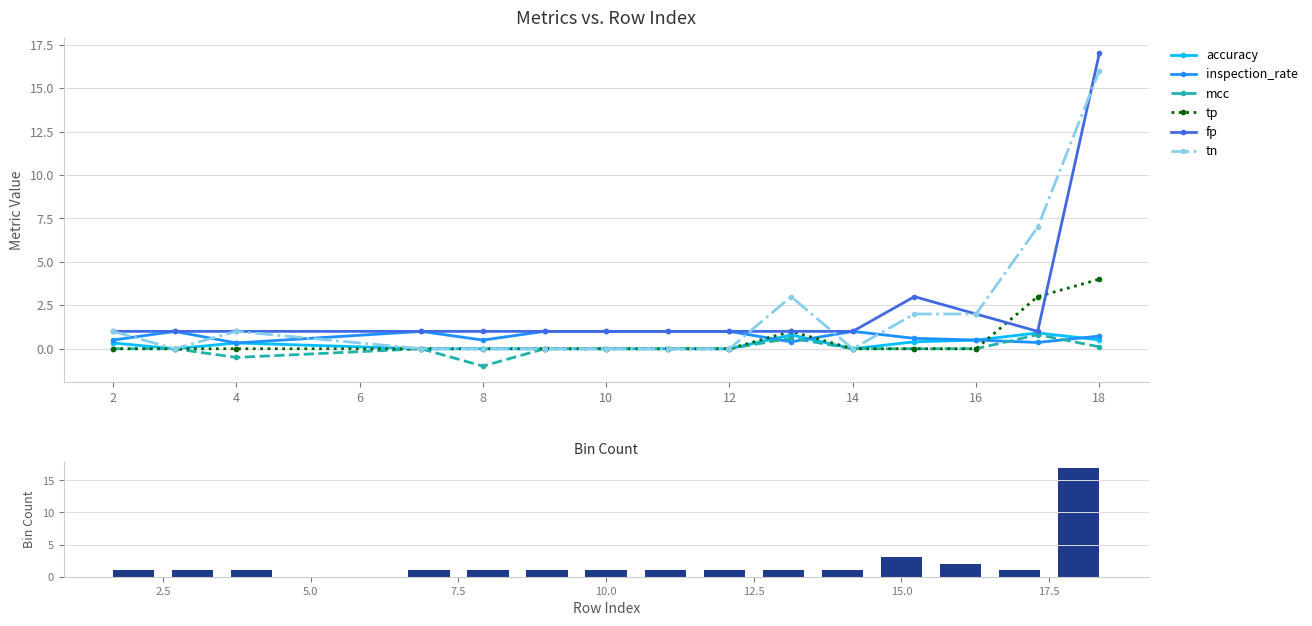

What is the maximum value shown in the chart?

17.0